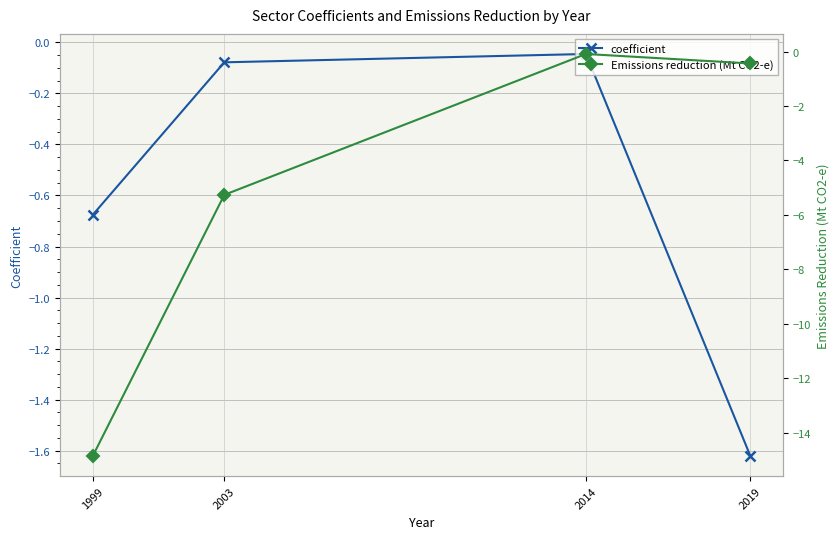

Rank the series by their average value, from highest to lowest.

coefficient, Emissions reduction (Mt CO2-e)